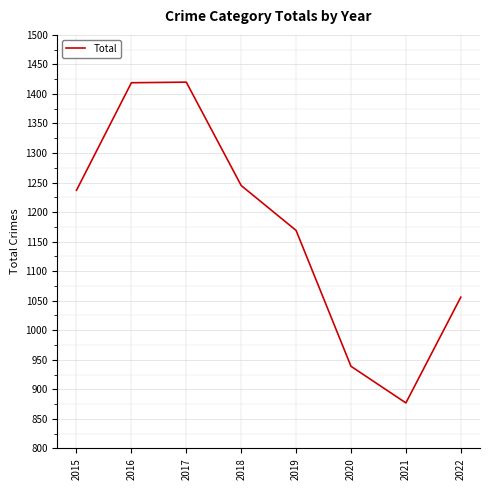

True or false: the data has more than 0 interior local peaks.

True